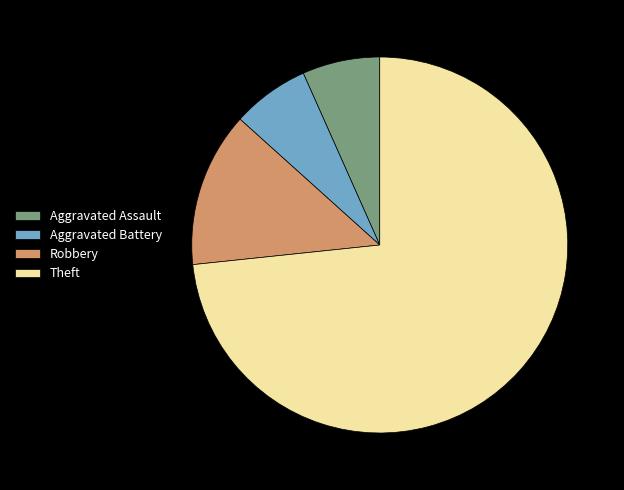

Which category has the biggest portion of the pie?

Theft